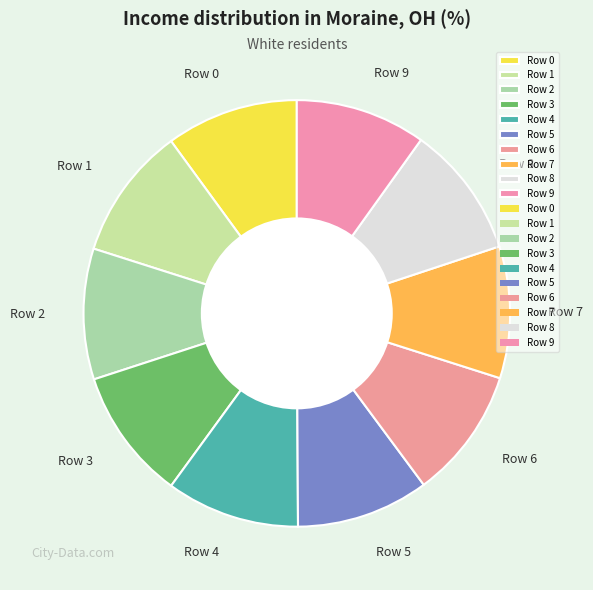

Is Row 2 the majority of the pie?

No